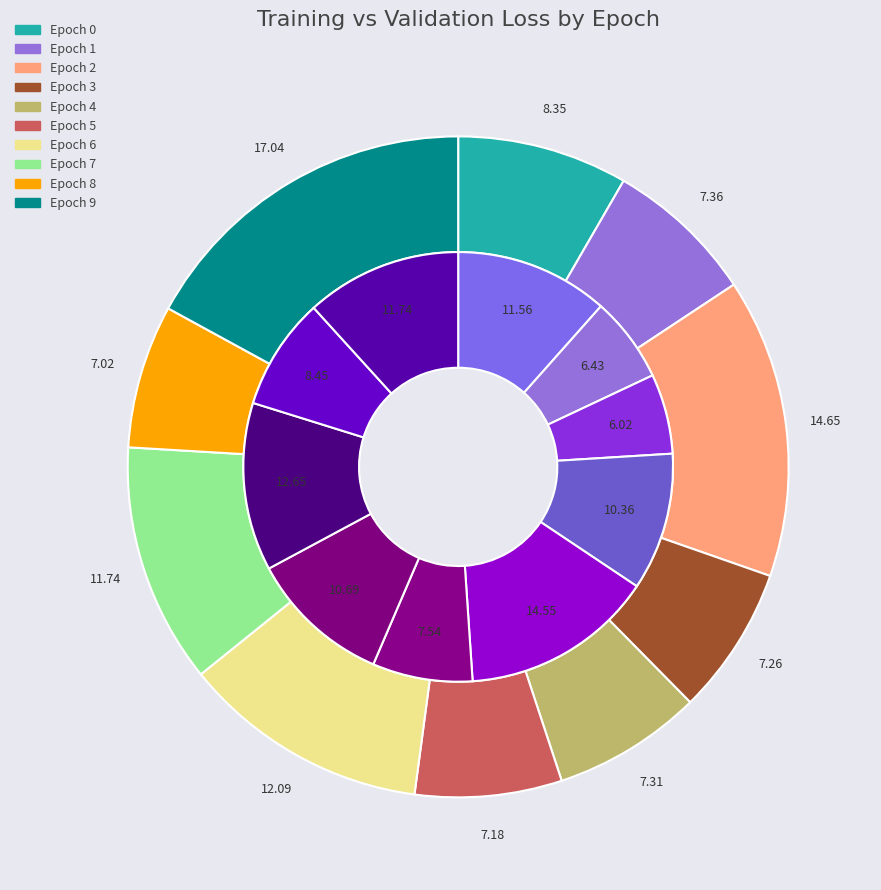

To the nearest percent, what is the average slice percentage?

10%